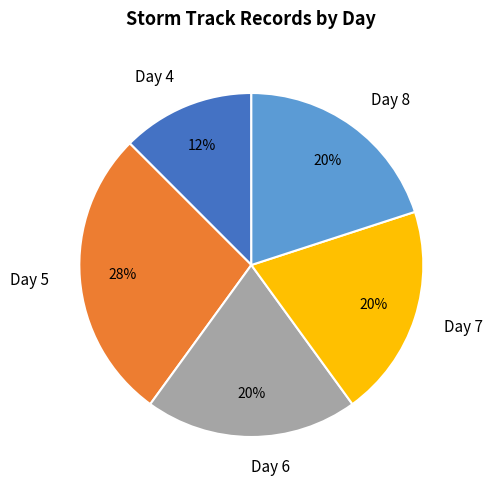

To the nearest percent, what is the average slice percentage?

20%